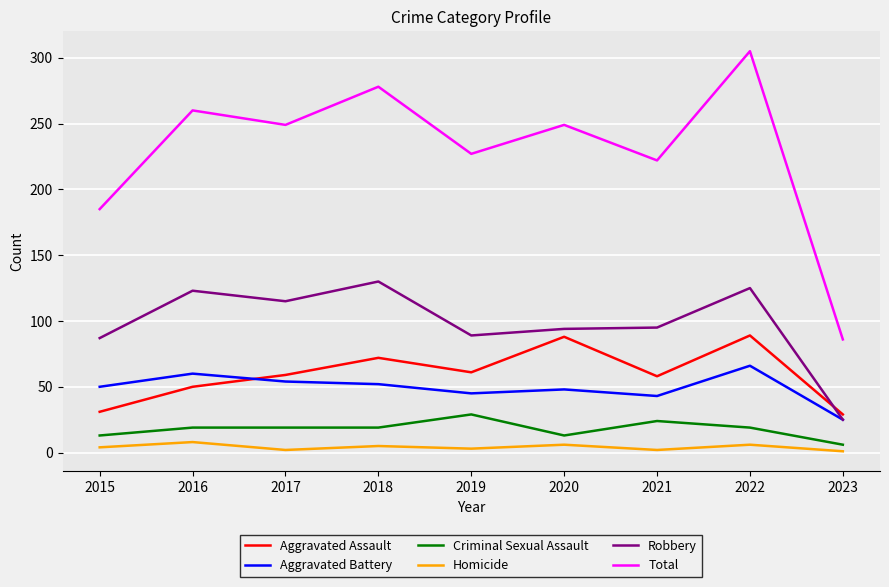

True or false: Aggravated Assault and Robbery intersect in this chart.

True